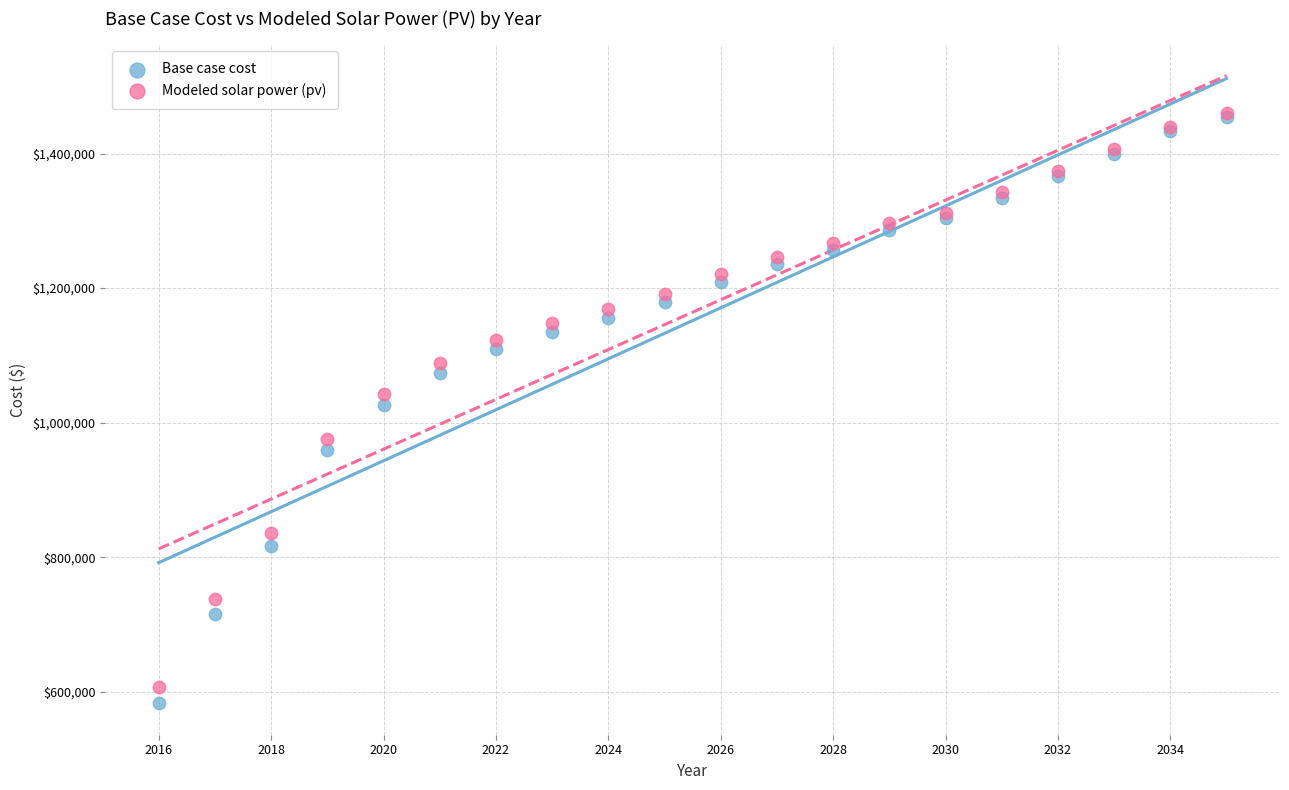

What are all the series names shown in the legend?

Base case cost, Modeled solar power (pv)